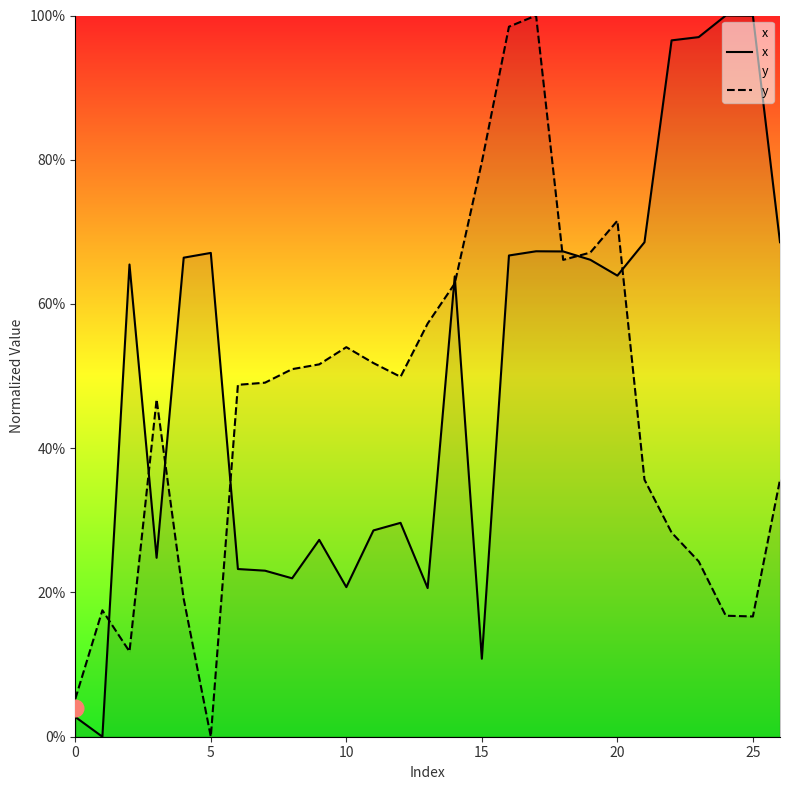

Which series ends up on top after the final intersection of x and y?

x